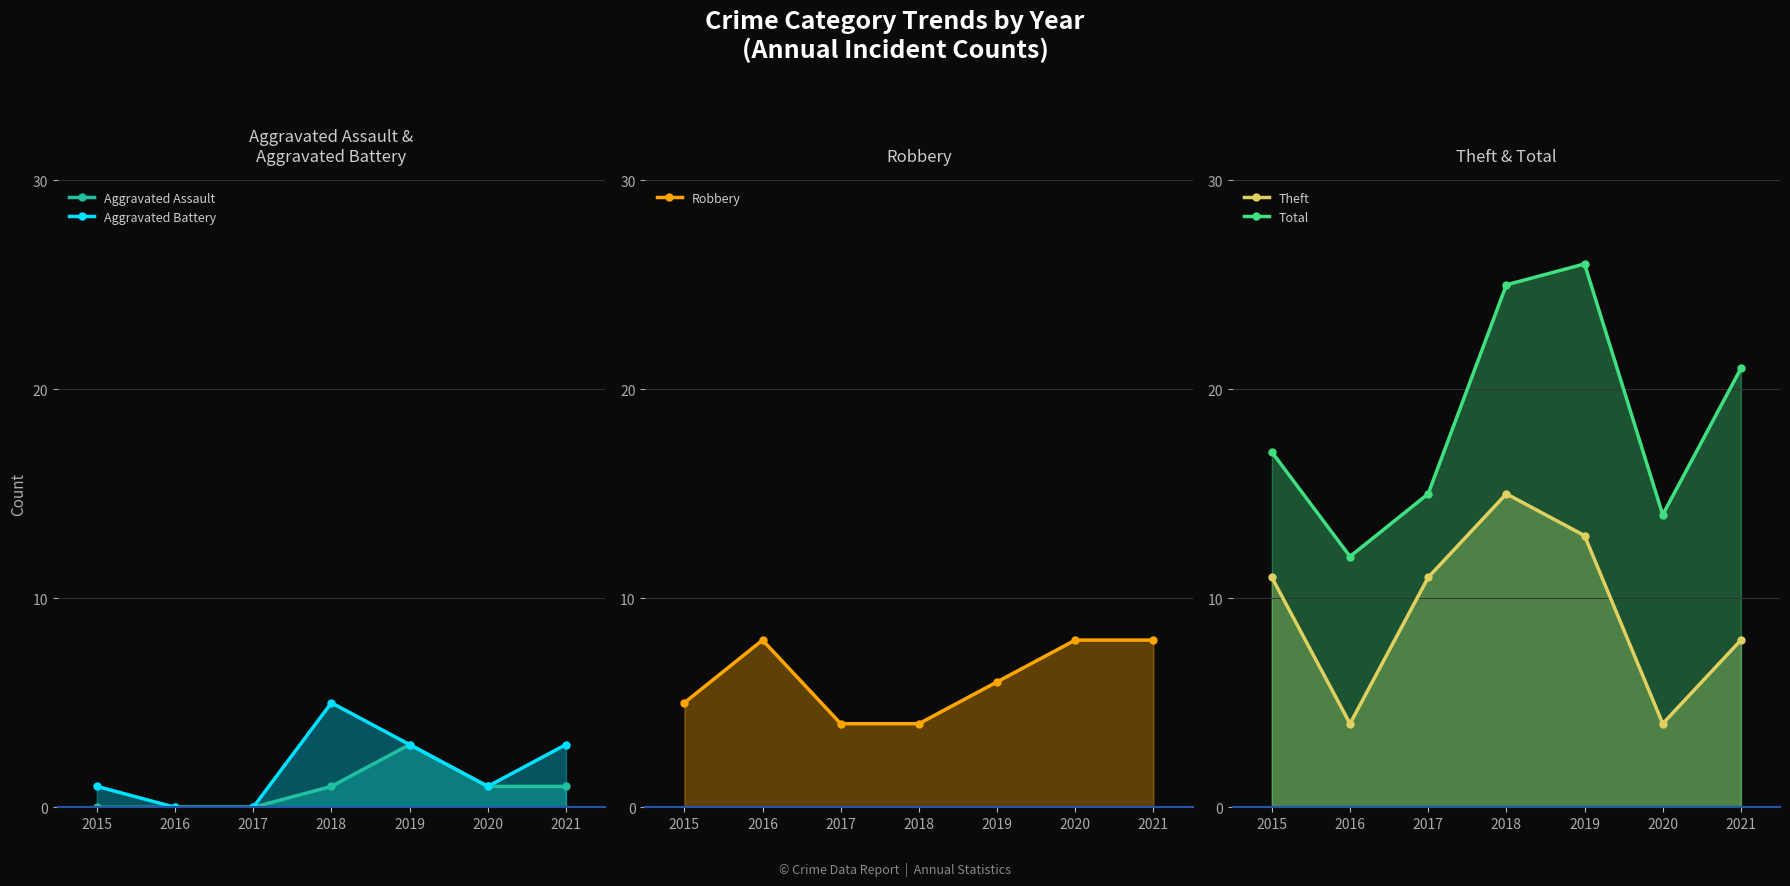

Which series changed the most between 2019 and 2021?

Theft